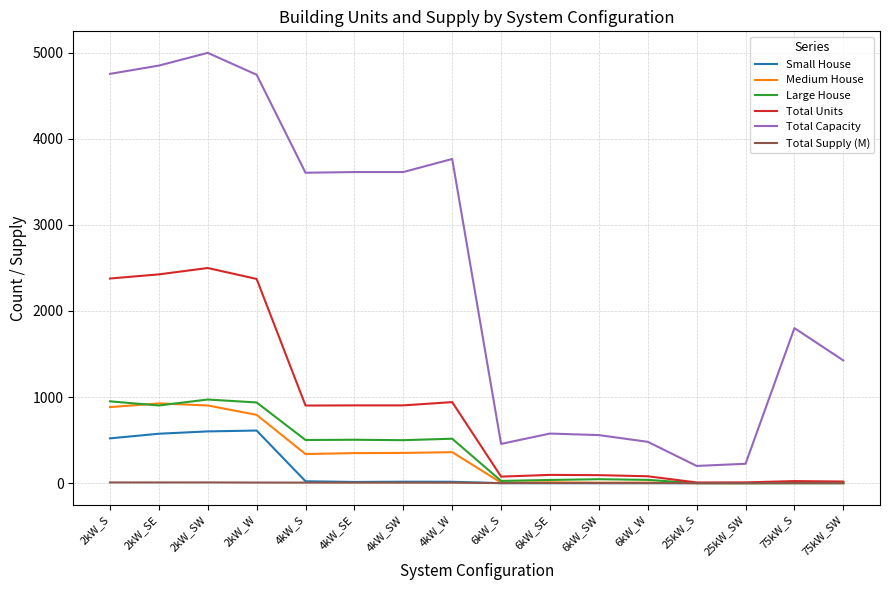

True or false: Medium House and Total Capacity cross at least once.

False